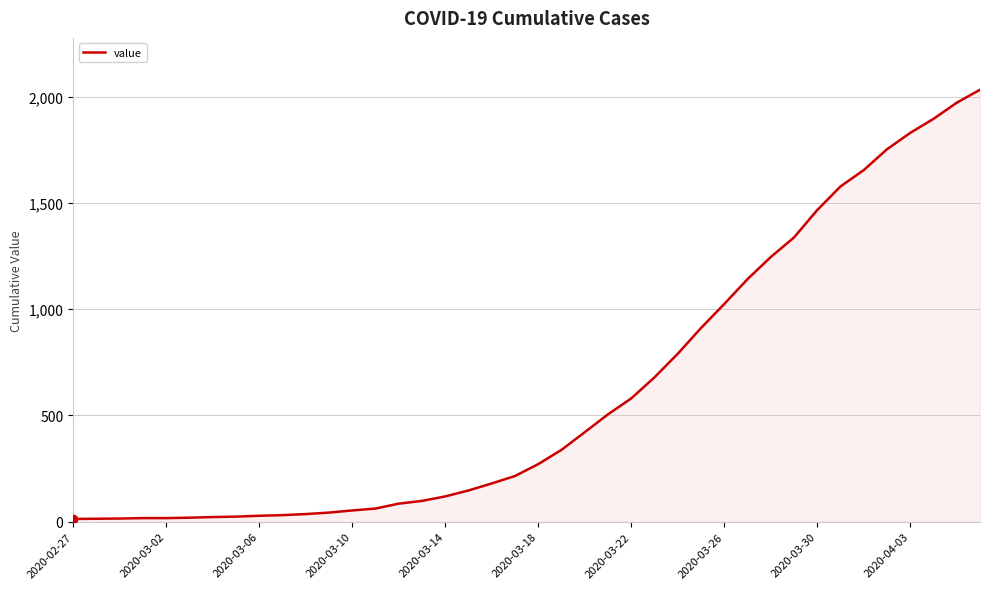

Does the chart have visible grid lines?

Yes